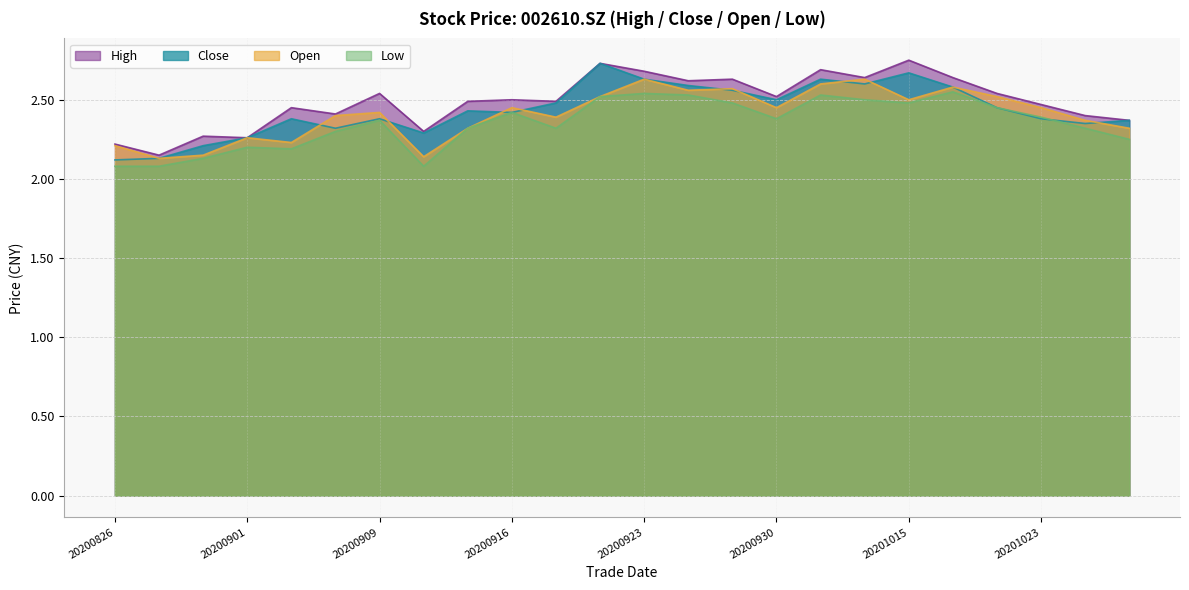

True or false: high and close intersect in this chart.

False